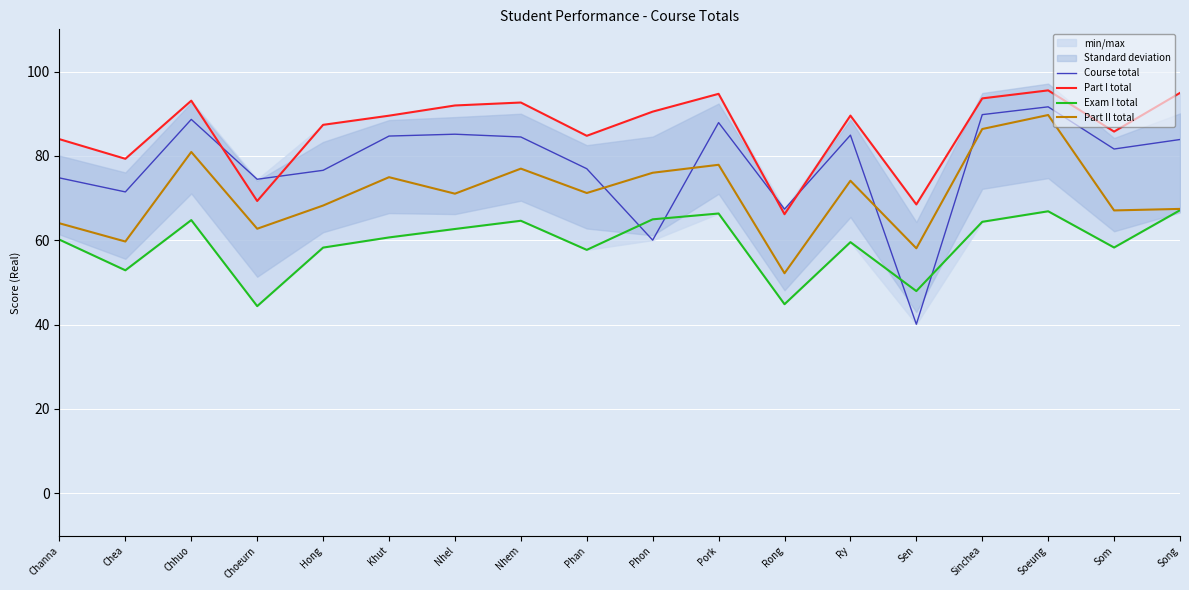

How many data points in Part II total are above 71?

10